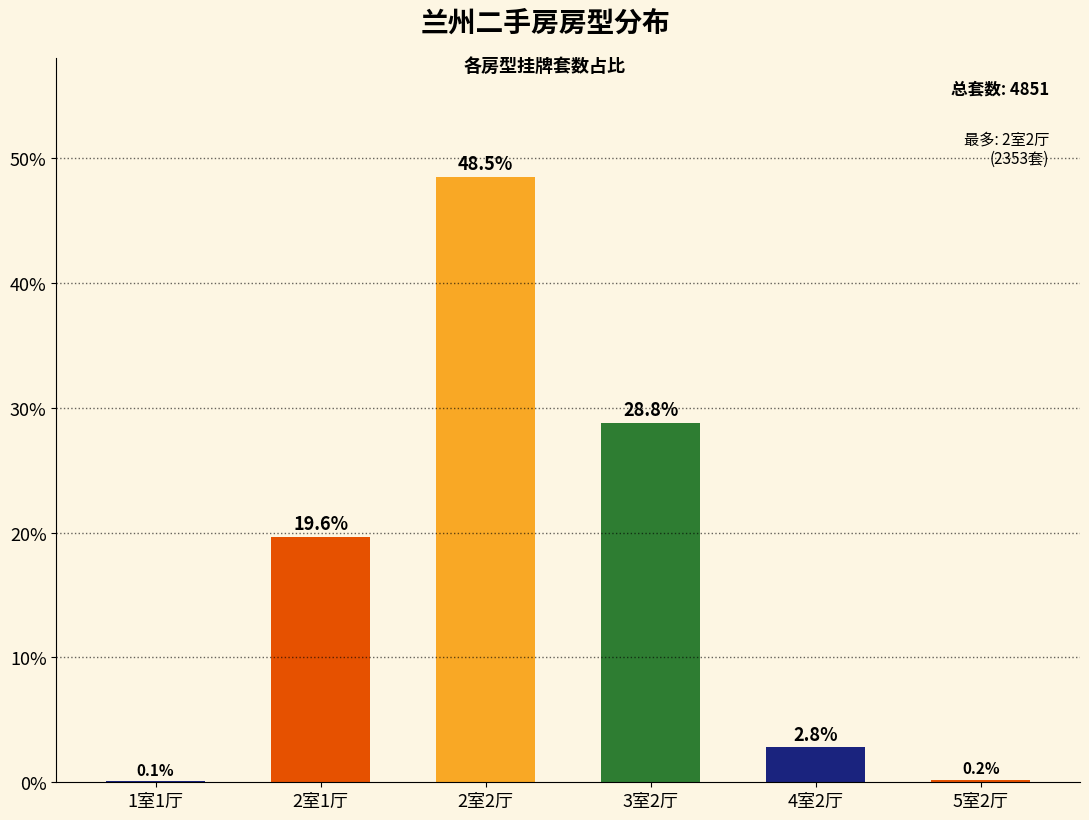

What is the change in value from 4室2厅 to 5室2厅?

-2.6